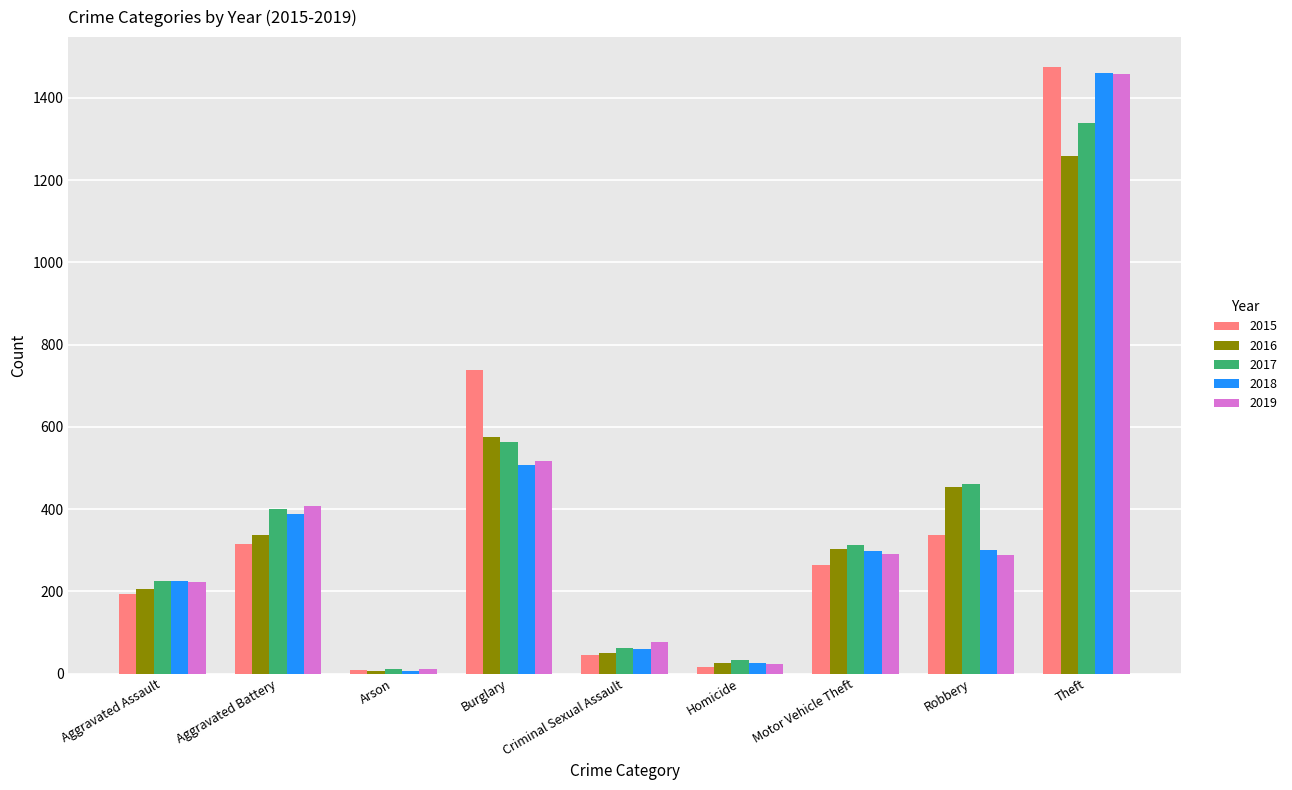

What is the average value of the 2018 series?

364